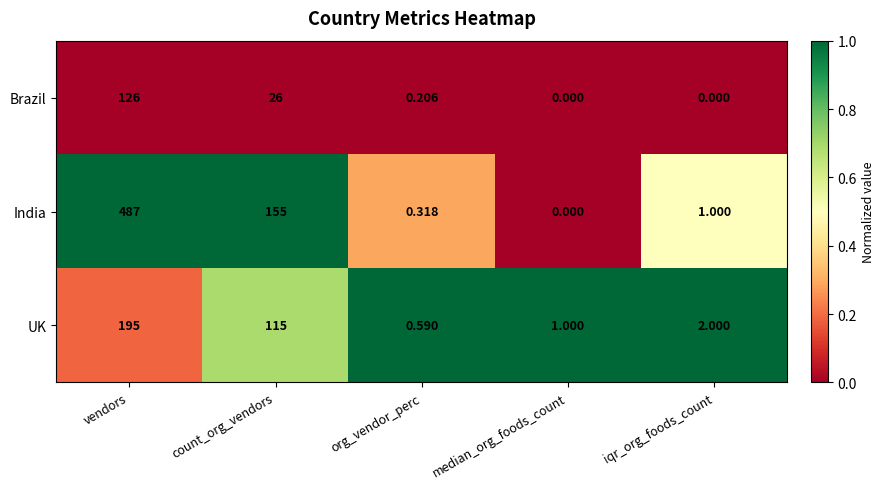

How many series are shown in this chart?

3